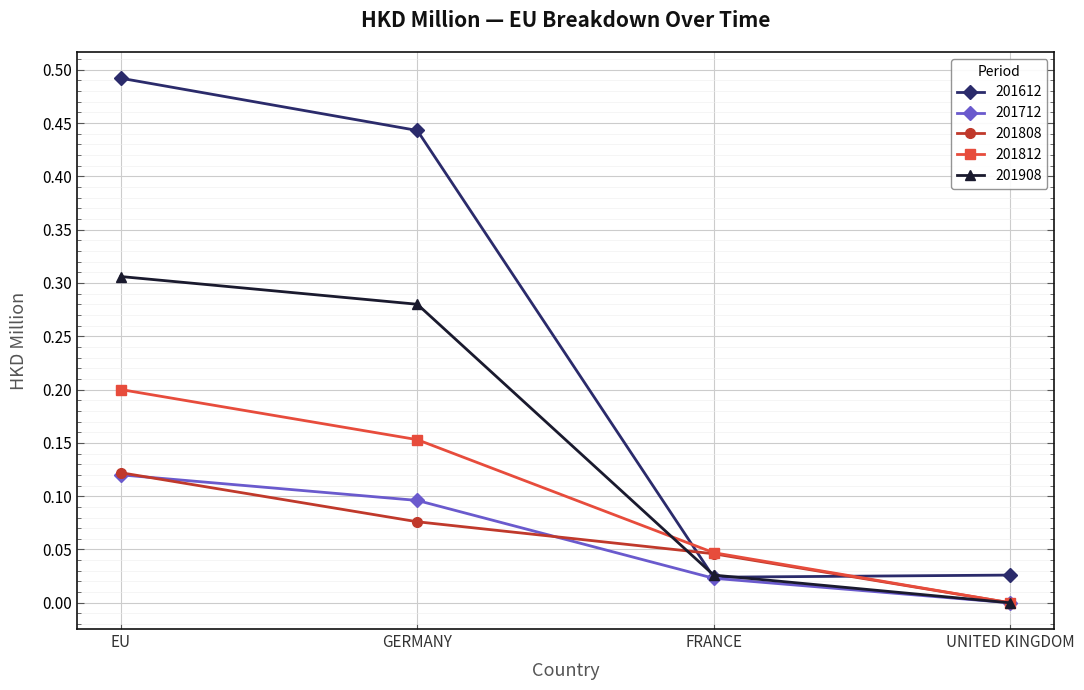

The 201812 series shows -0.1 at UNITED KINGDOM. True or false?

False